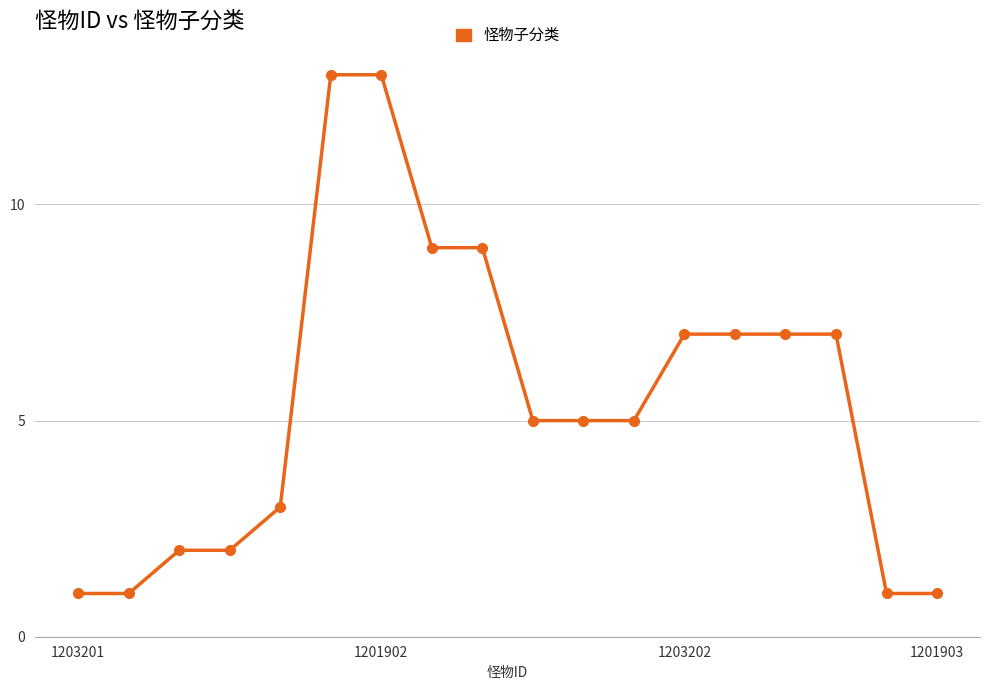

What is the maximum value shown in the chart?

13